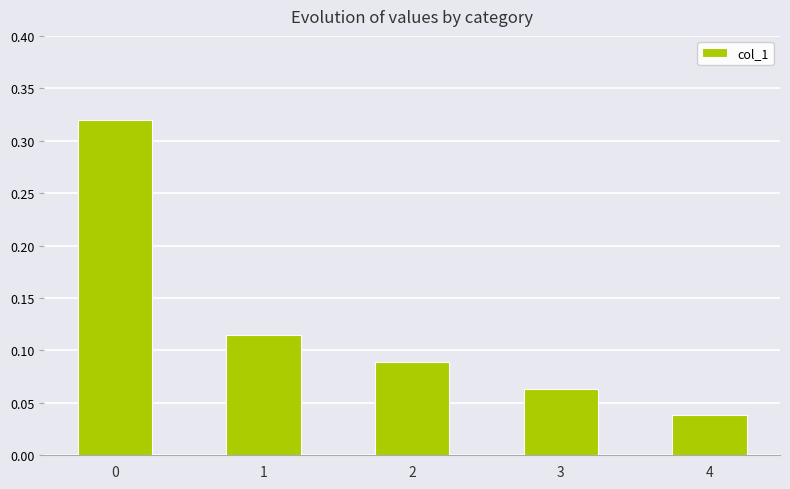

The chart shows a value of 0.5 at 0. True or false?

False